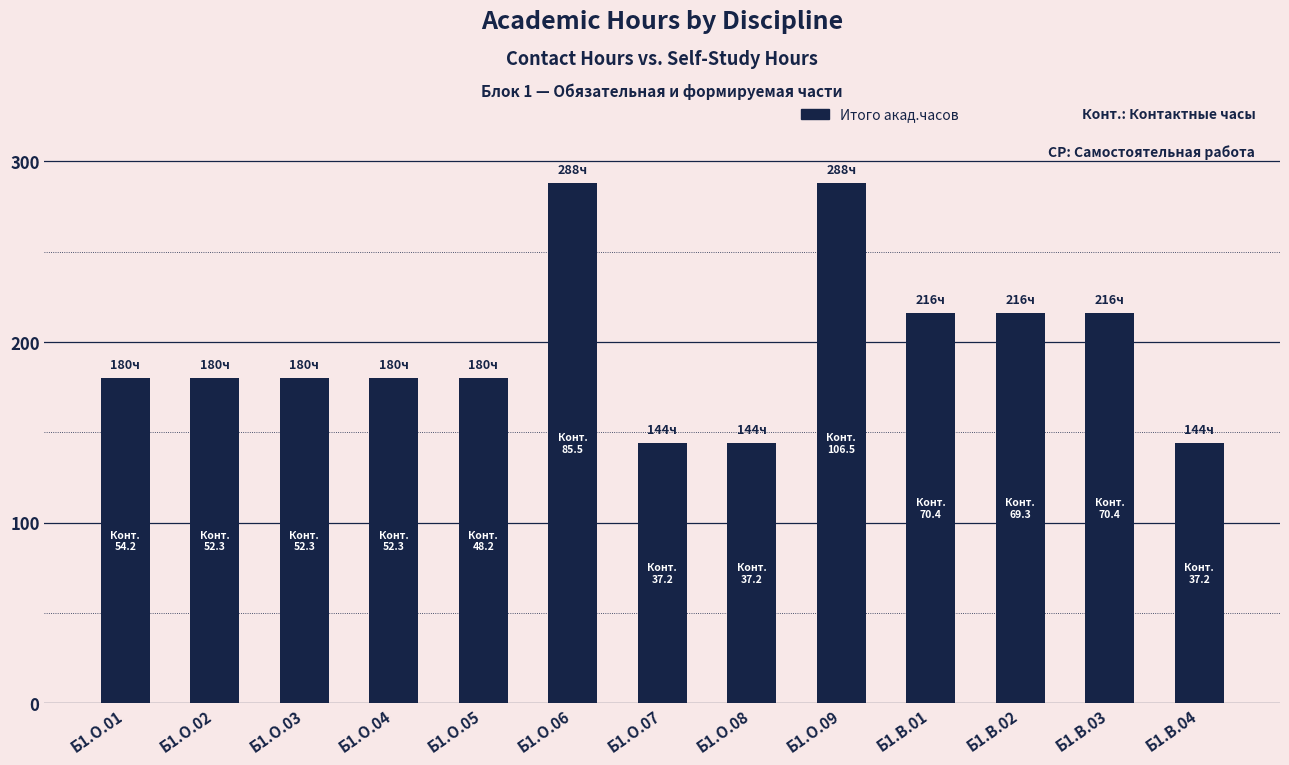

How many bars are there in total?

13